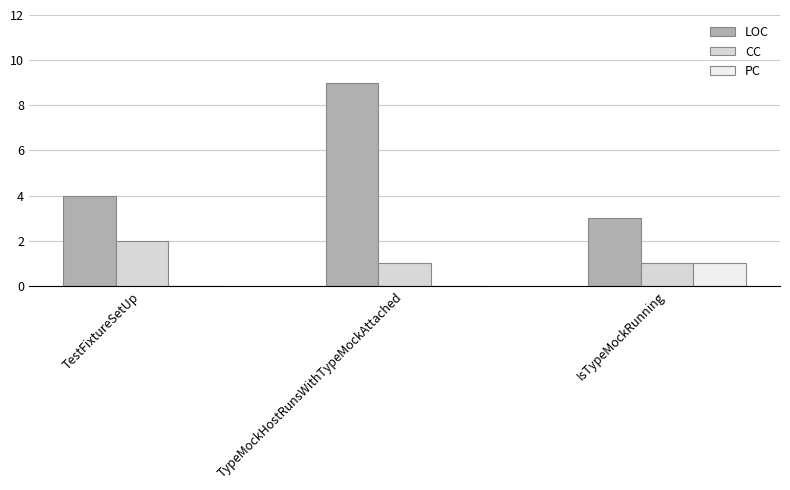

True or false: PC has a value of 0 at TypeMockHostRunsWithTypeMockAttached.

True